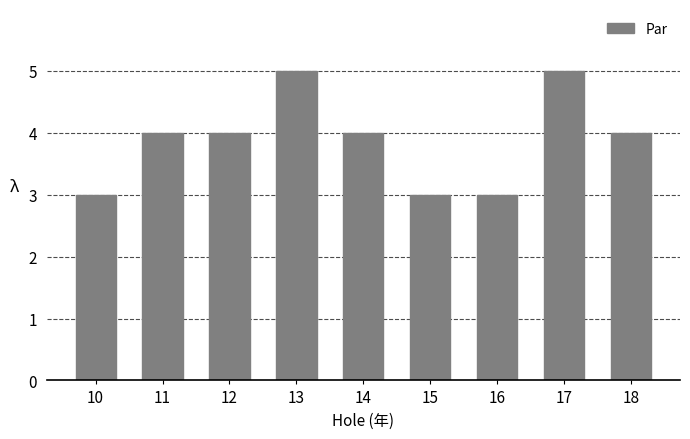

Does the chart contain any negative values?

No